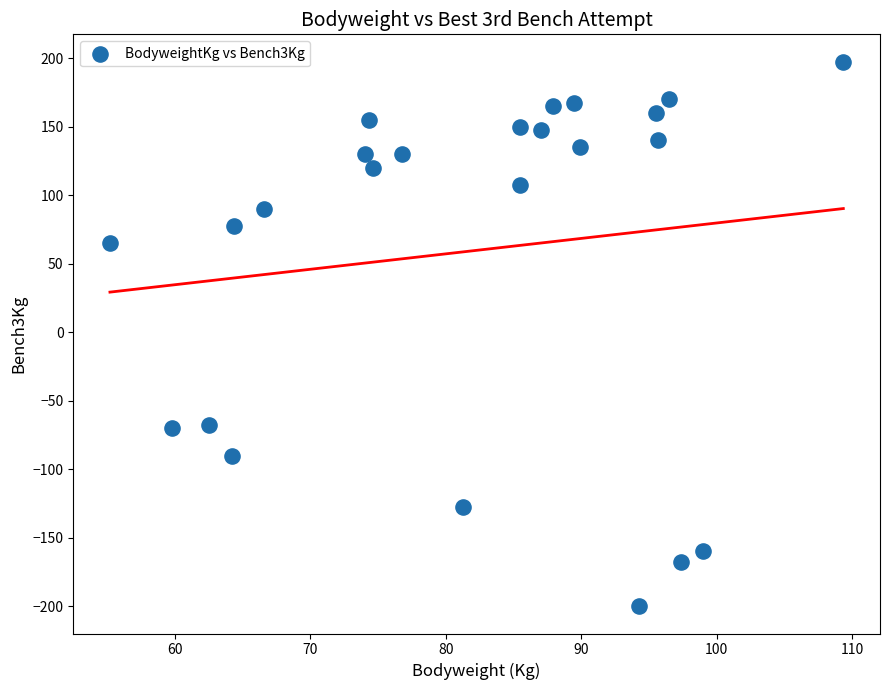

What is the range of X values (max minus min)?

54.1